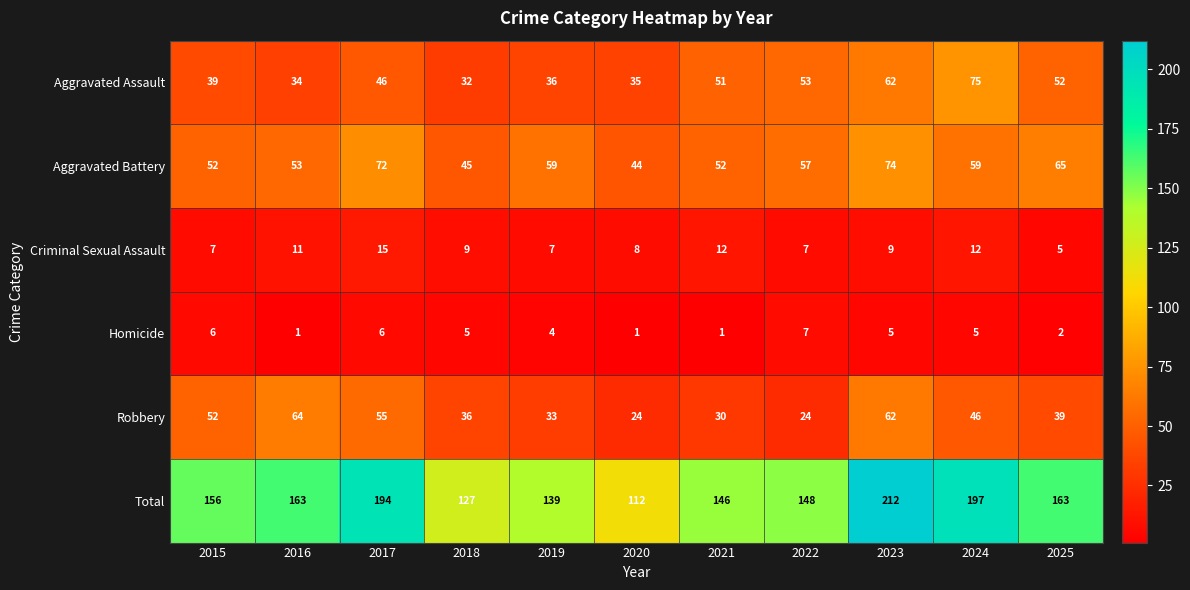

Which series has the largest range (max minus min)?

Total